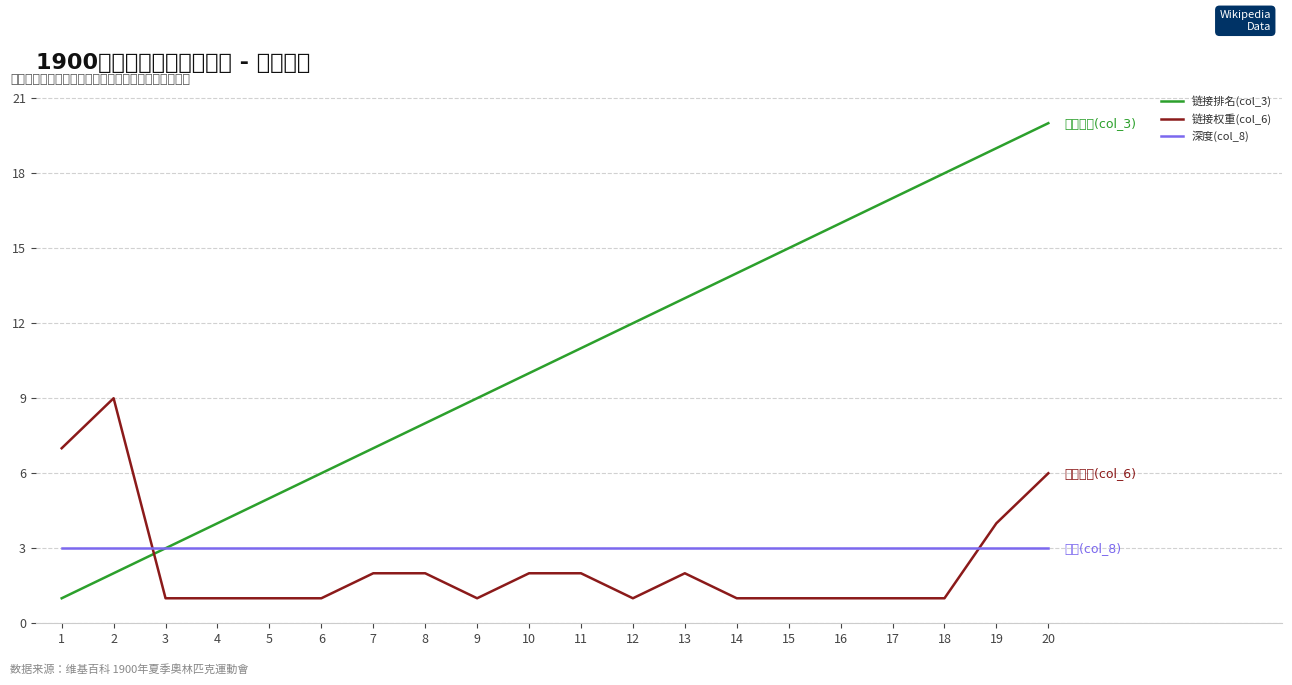

The 深度(col_8) series shows 3 at 6. True or false?

True